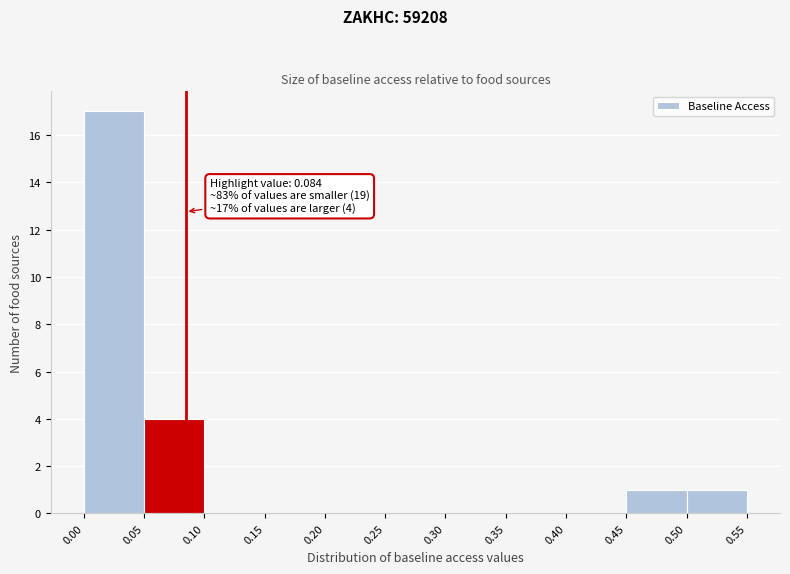

Over which range of the x-axis is the bar tallest?

0.00 to 0.05